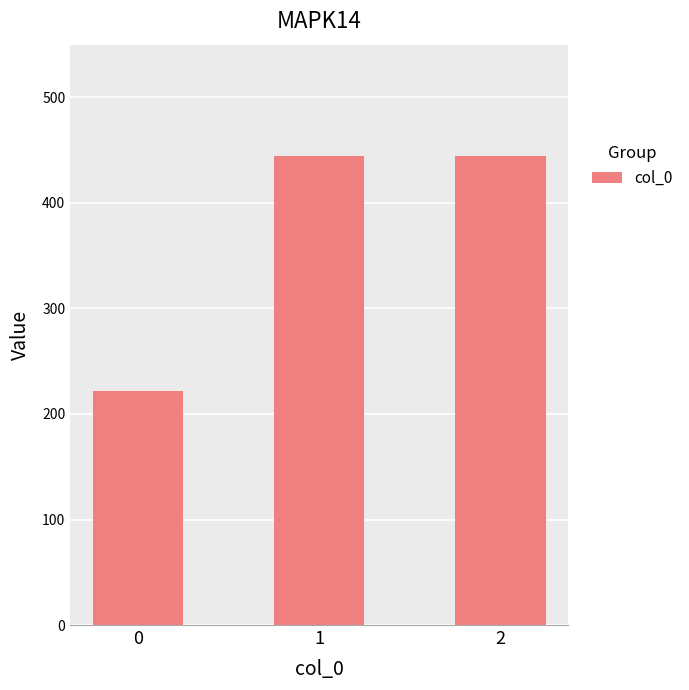

How many distinct data groups are displayed?

1